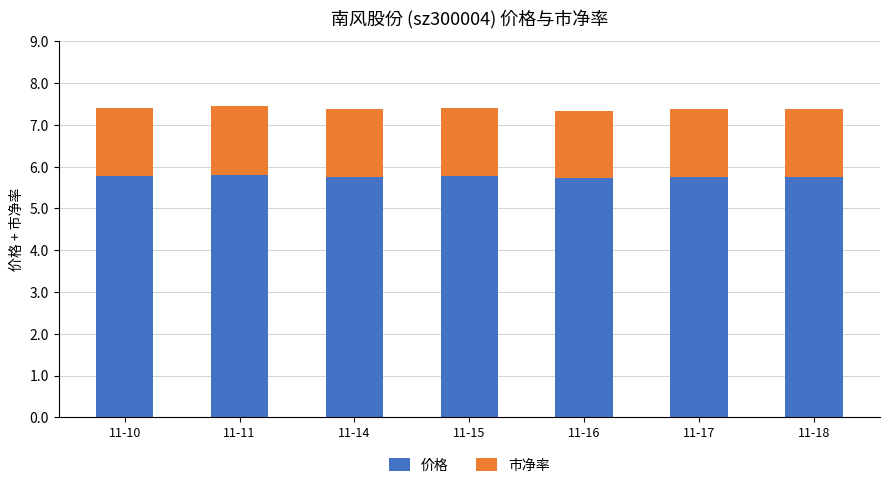

Count the 价格 values in the range 5 to 6.

7